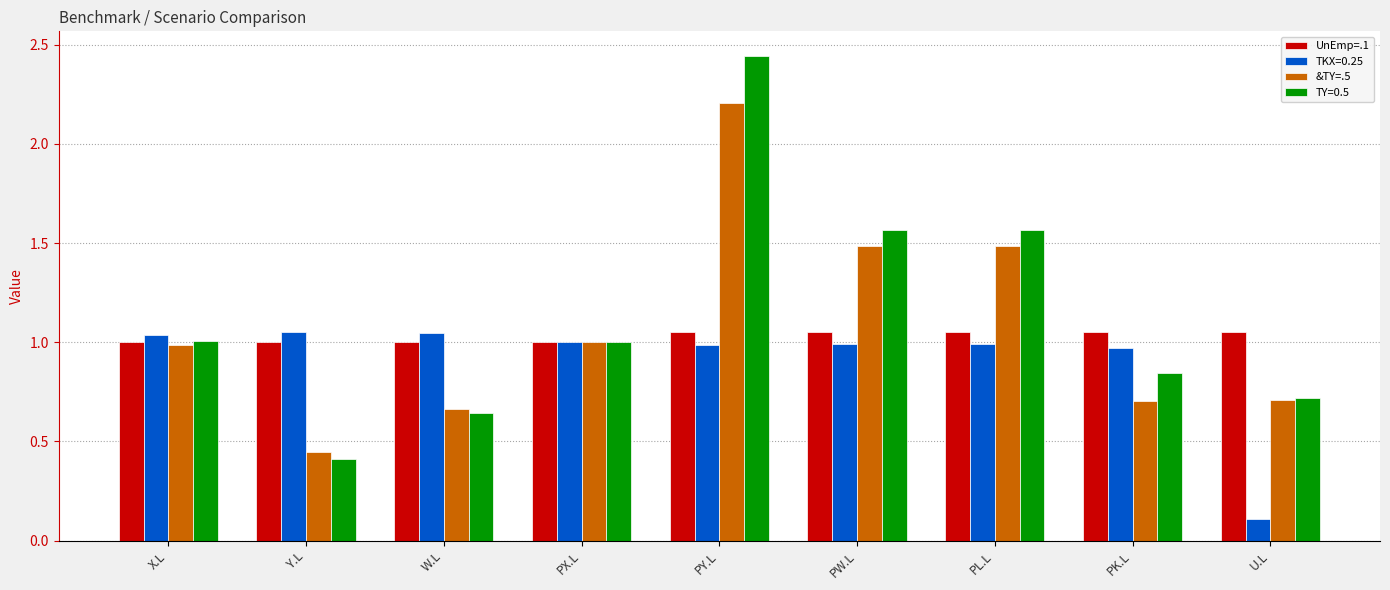

List the series in order of their overall mean, highest first.

TY=0.5, &TY=.5, UnEmp=.1, TKX=0.25